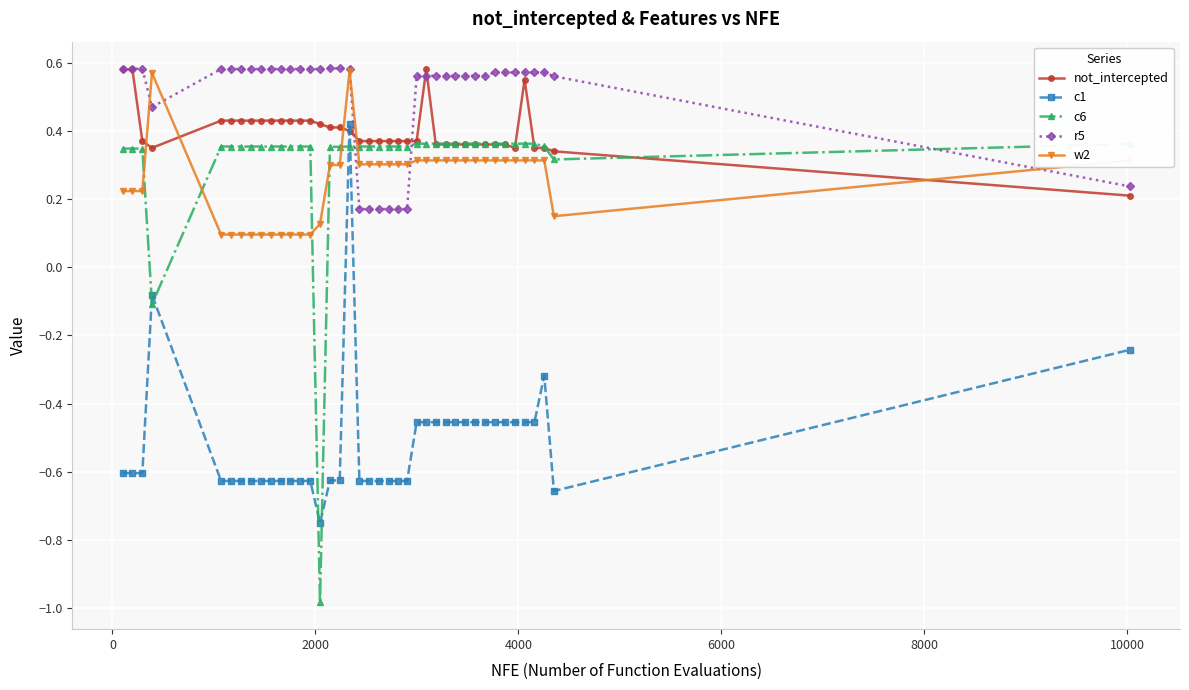

After their last crossing, which series has the higher values: r5 or w2?

w2